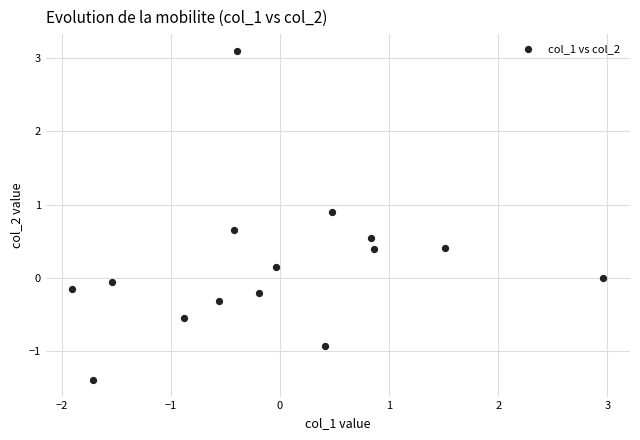

What is the range of Y values (max minus min)?

4.5